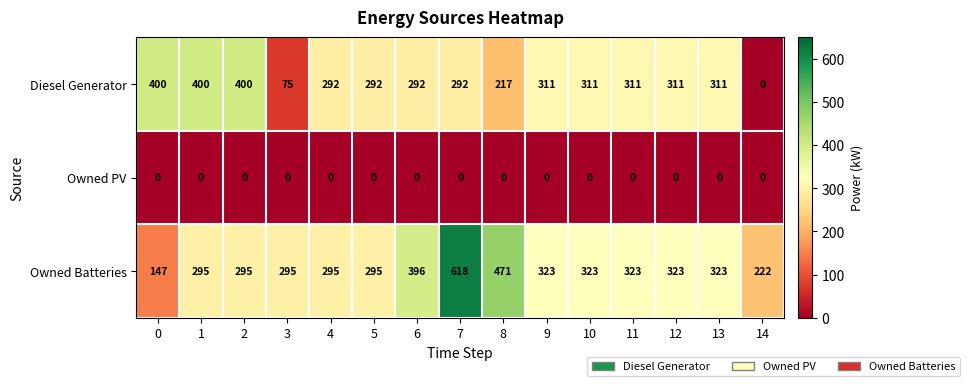

At how many categories does at least one series exceed 517?

1